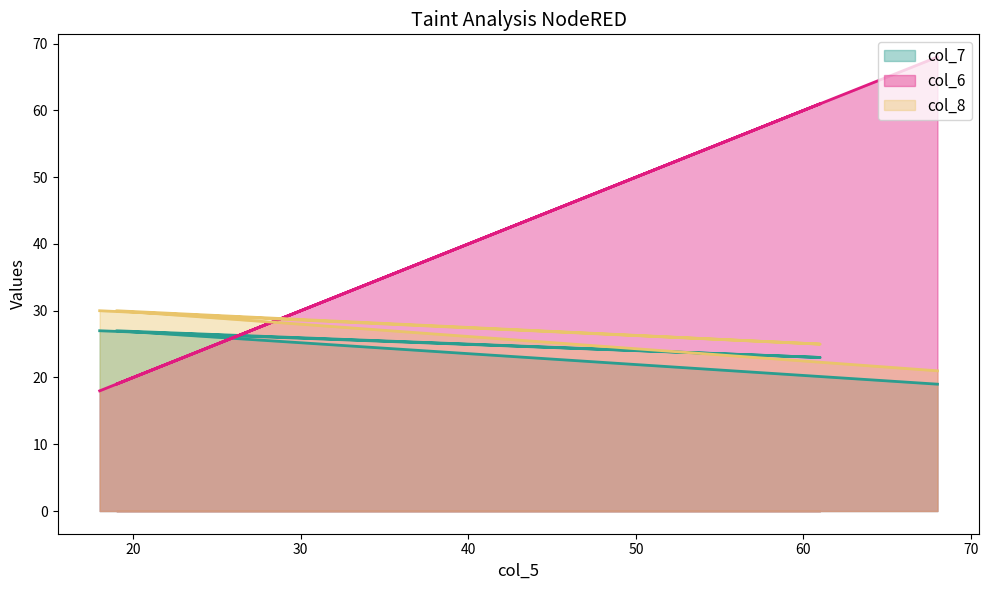

How many lines are shown in the chart?

3